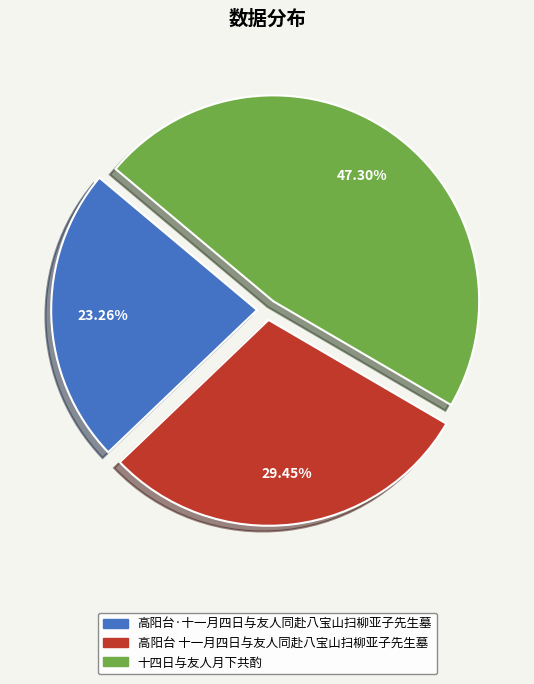

How many segments does this pie chart have?

3